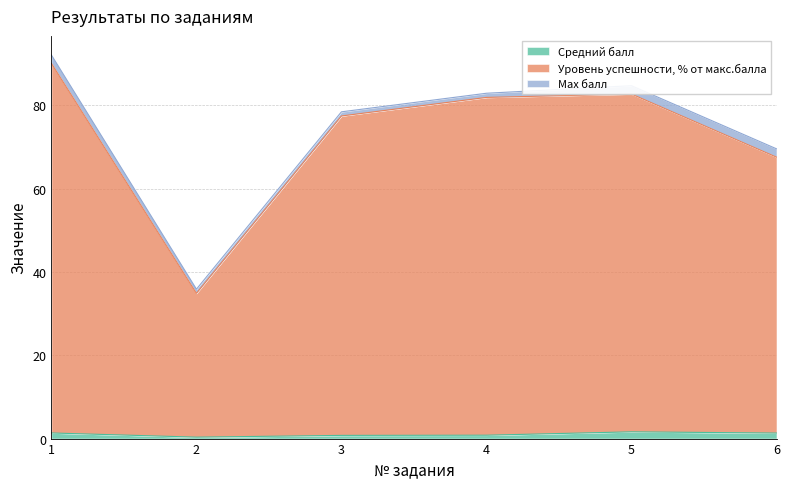

How many lines are shown in the chart?

3